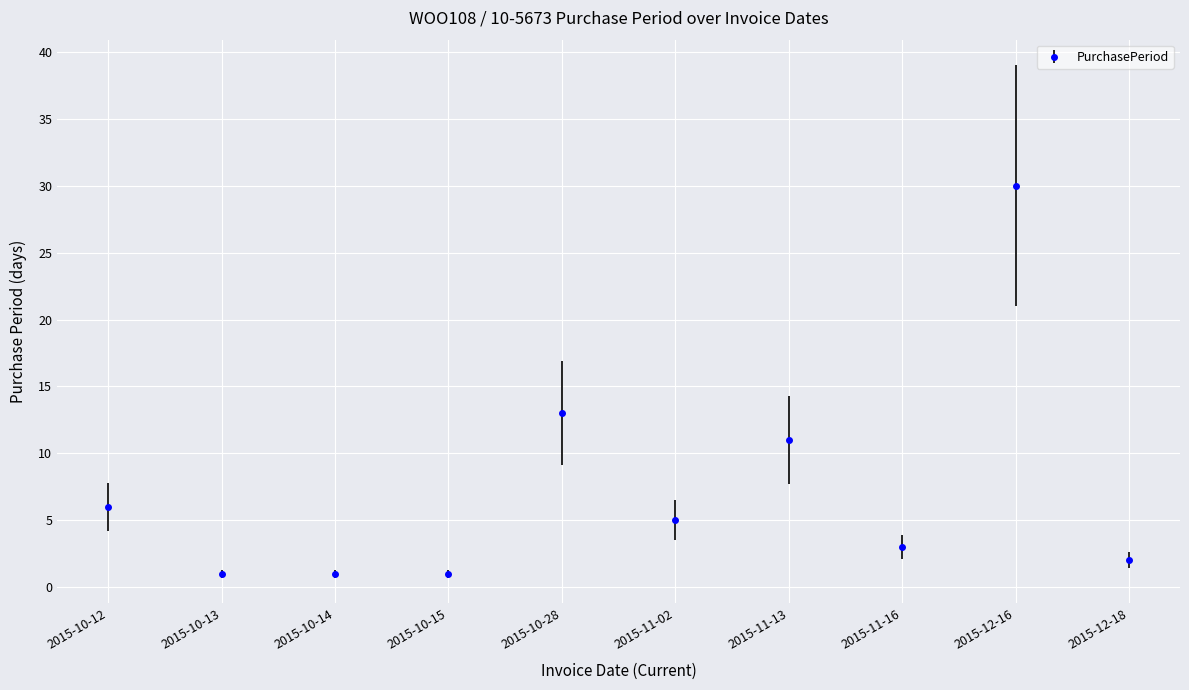

What is the label of the 2nd point from the left?

2015-10-13